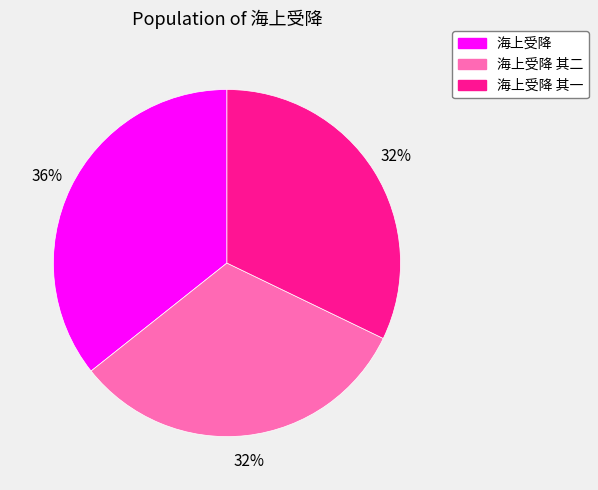

To the nearest percent, what is the difference between the largest and smallest slice percentages?

4%